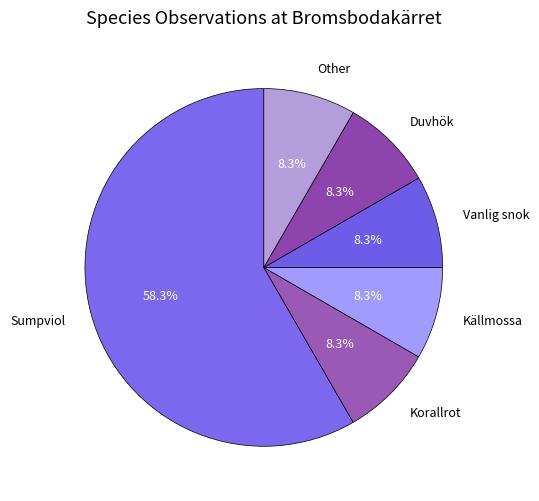

How many segments does this pie chart have?

6